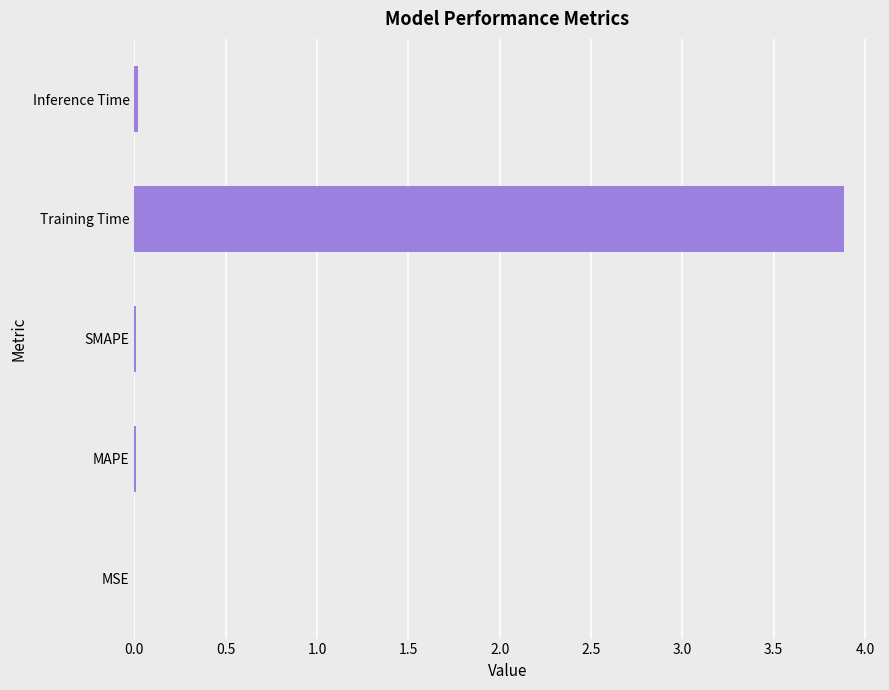

At which category does the chart reach its peak across all series?

Training Time